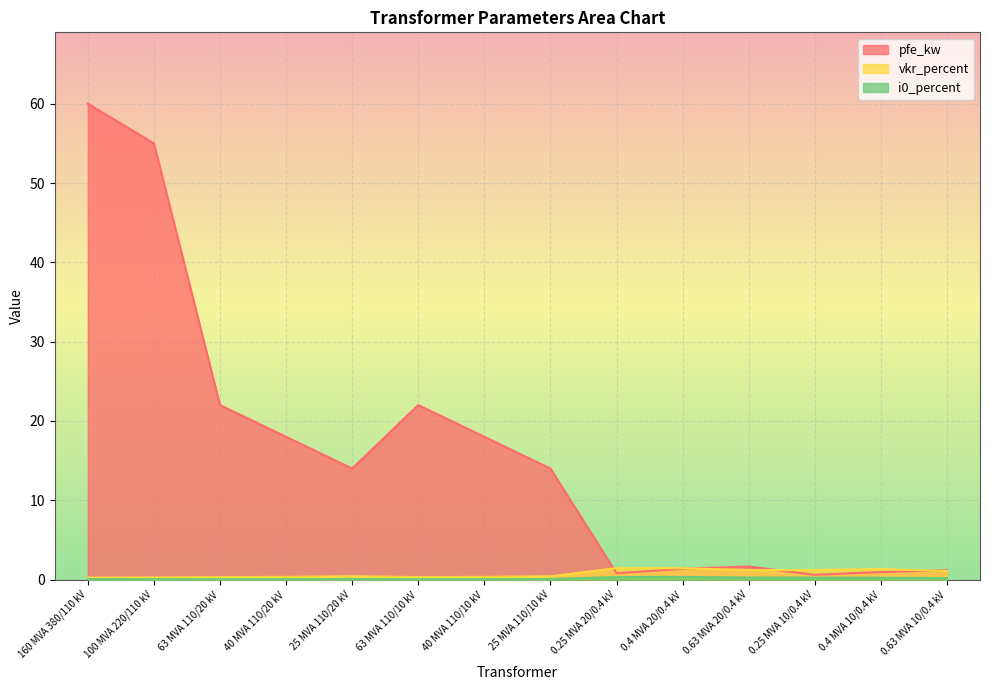

What is the label of the 8th point from the right?

40 MVA 110/10 kV